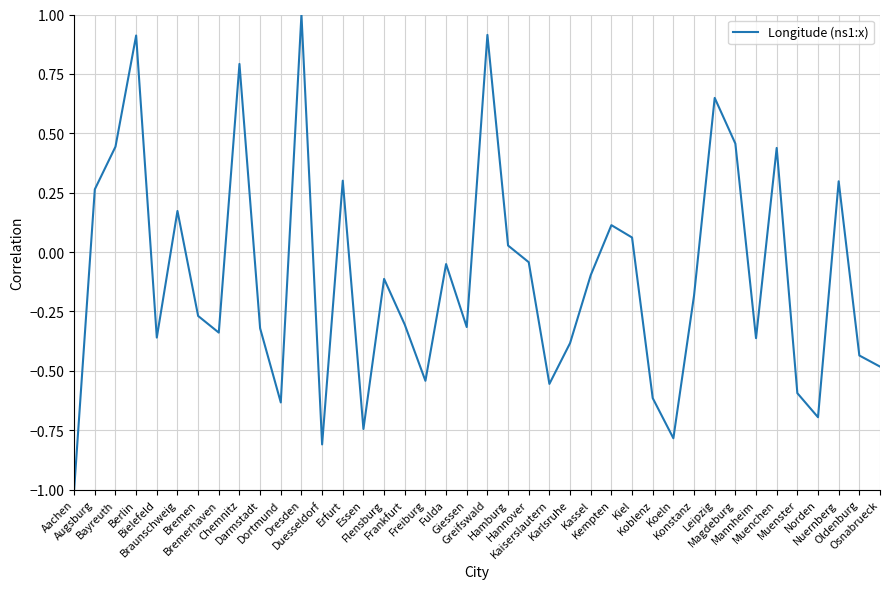

Does the chart display data point markers on the line(s)?

No